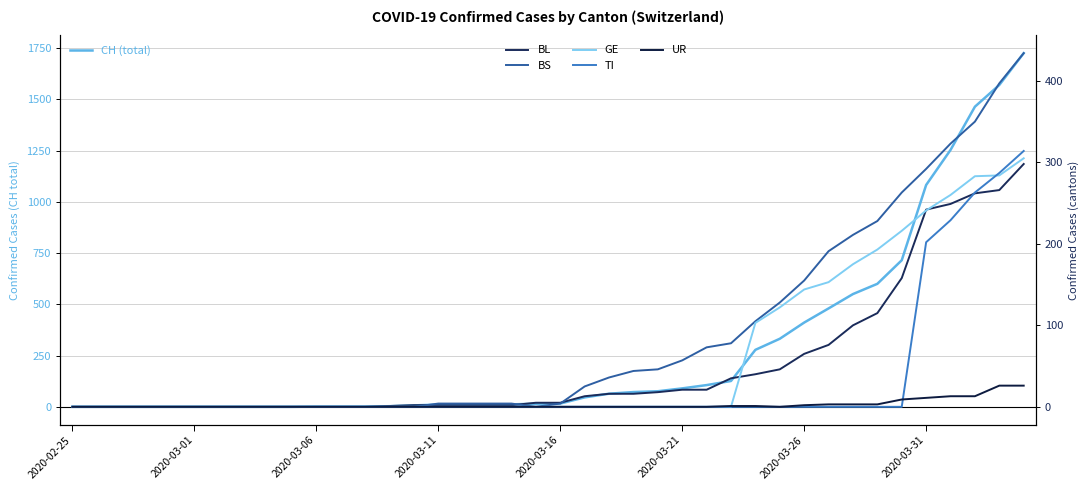

Which series has the largest total across all categories?

CH (total)